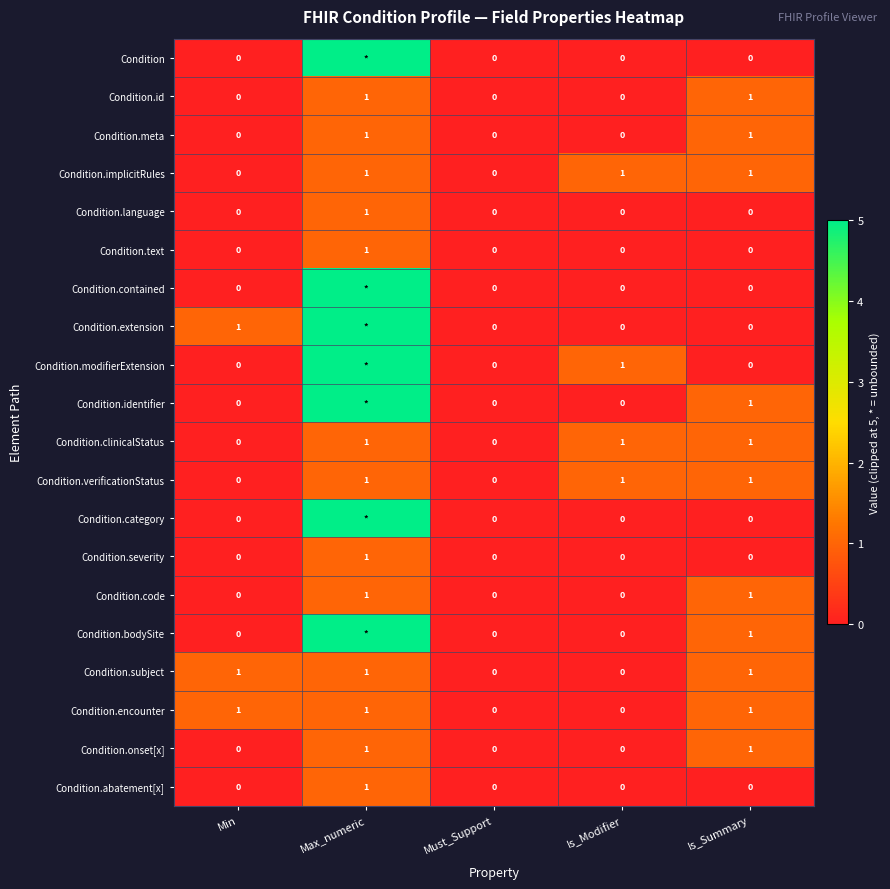

What is the total value across all series at Is_Summary?

11